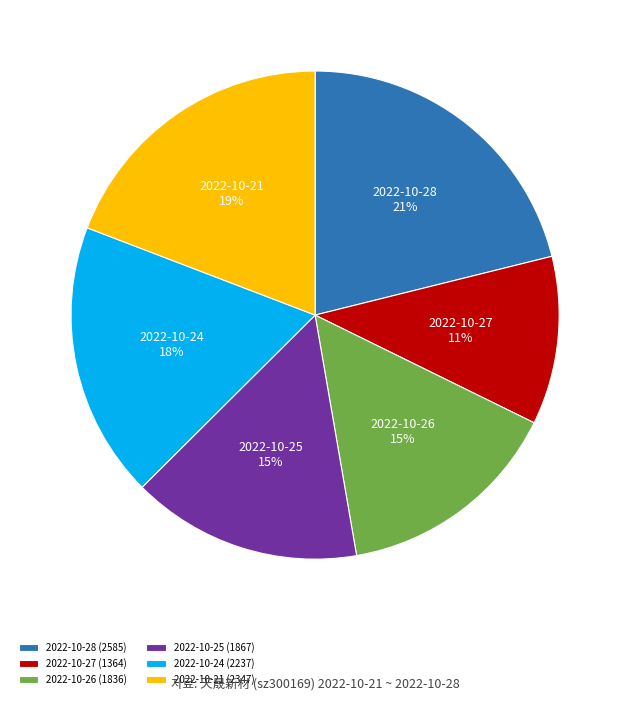

To the nearest percent, what is the average slice percentage?

17%